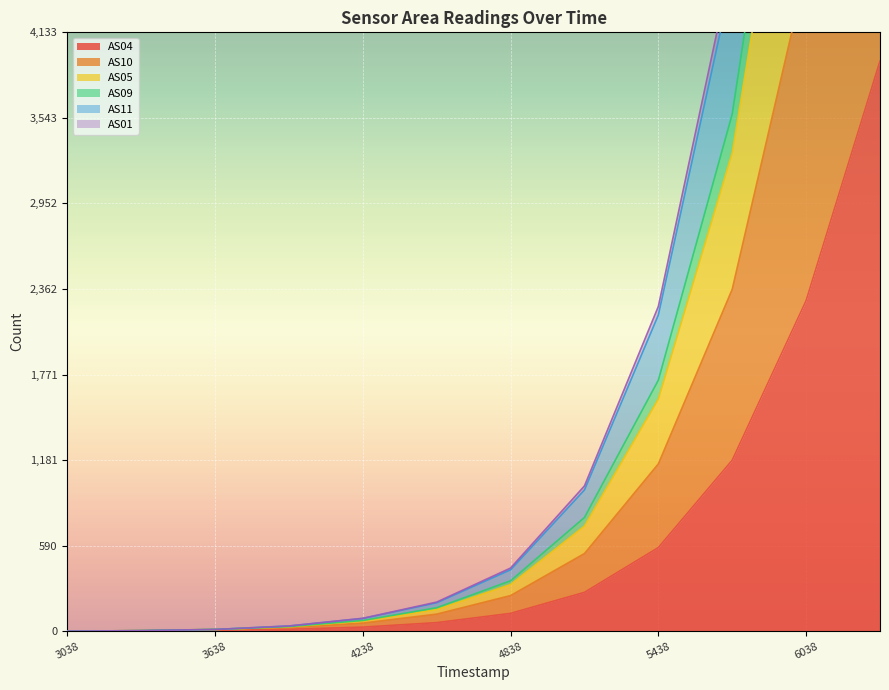

Reading left to right, list all the values displayed in this chart.

AS04: 0	2	6	13	28	59	123	268	577	1180	2281	3935
AS10: 0	4	12	26	56	118	246	536	1155	2361	4562	7872
AS05: 0	4	12	36	88	196	424	975	2183	4512	8769	14933
AS09: 0	4	12	32	74	162	348	785	1733	3570	6927	11865
AS11: 0	4	12	36	89	201	436	1003	2242	4630	8991	15315
AS01: 0	4	12	30	70	150	322	726	1603	3303	6402	10938